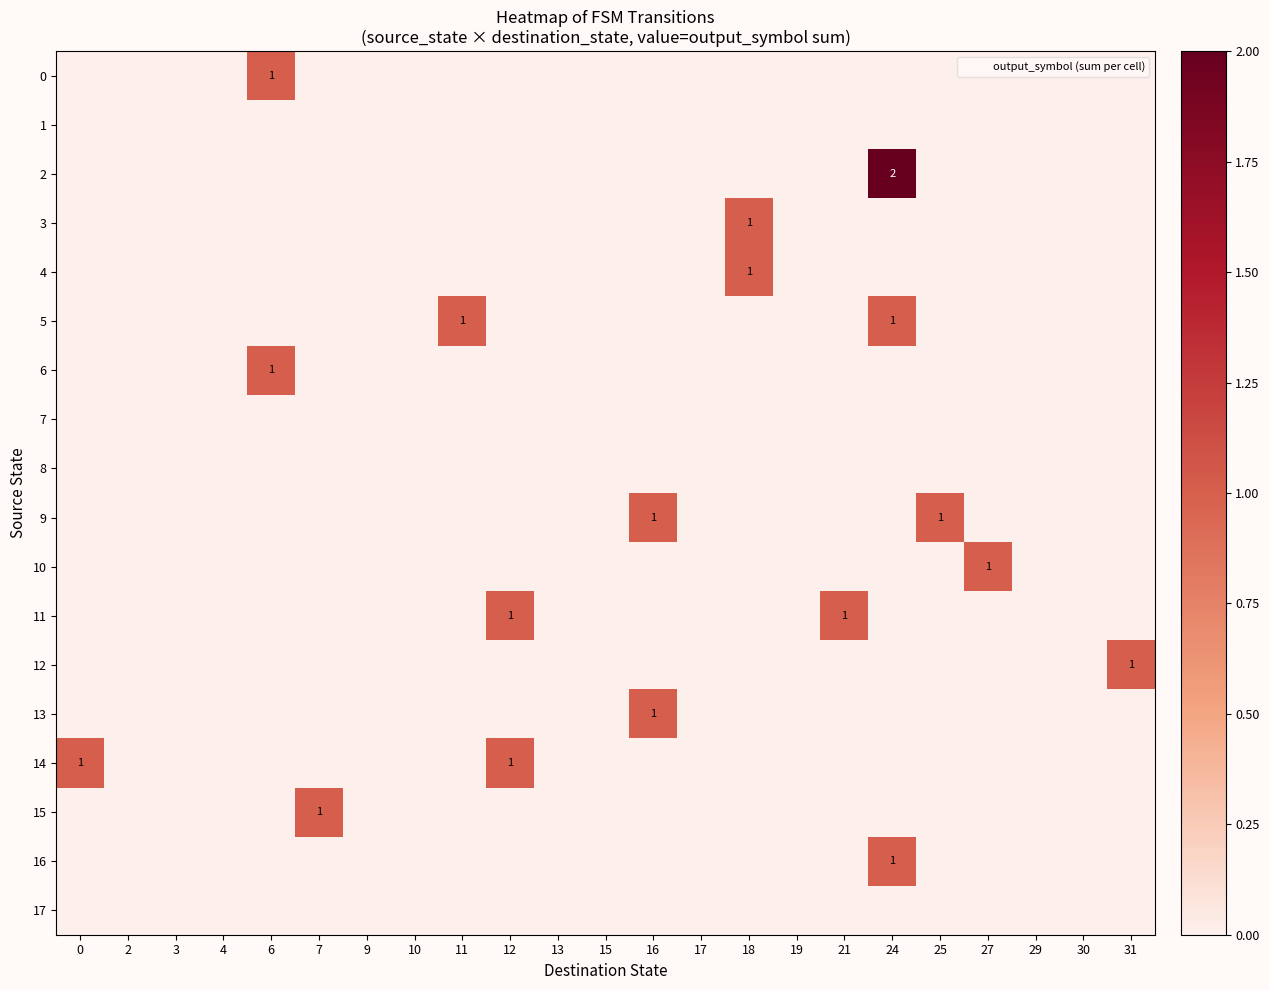

Which series has the largest total across all categories?

row_2